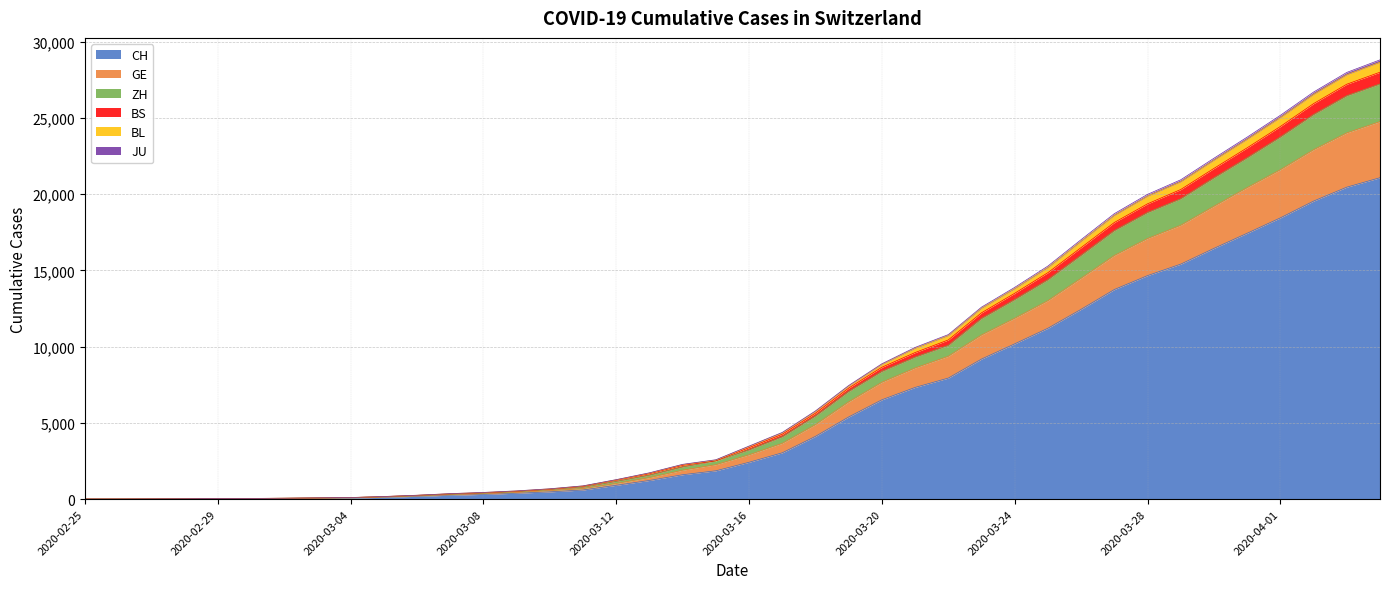

True or false: ZH and CH intersect in this chart.

False